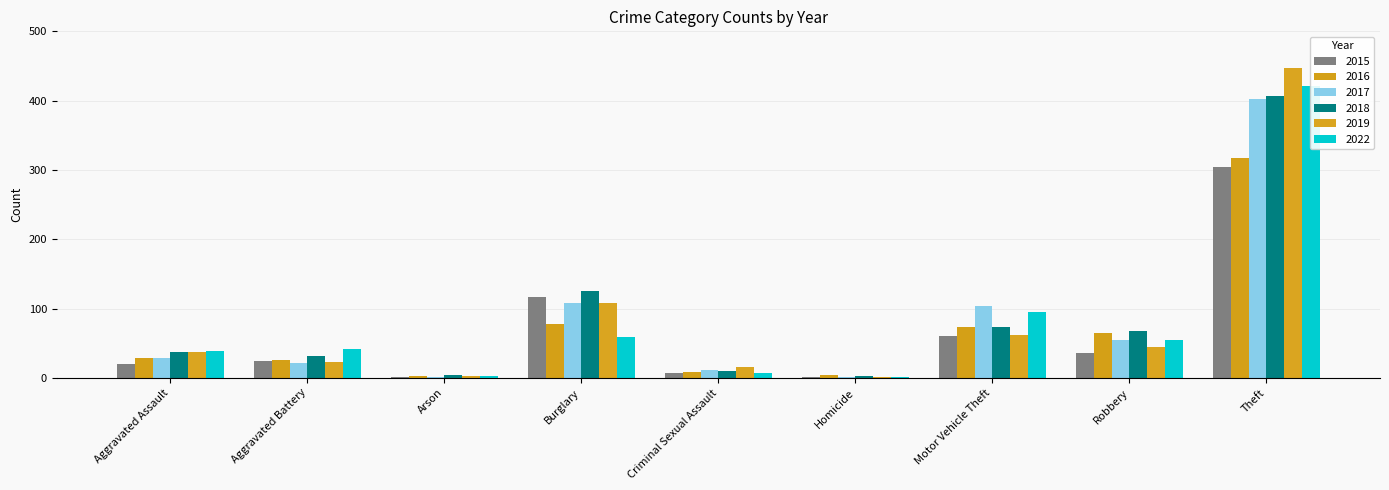

At how many categories does at least one series exceed 127?

1